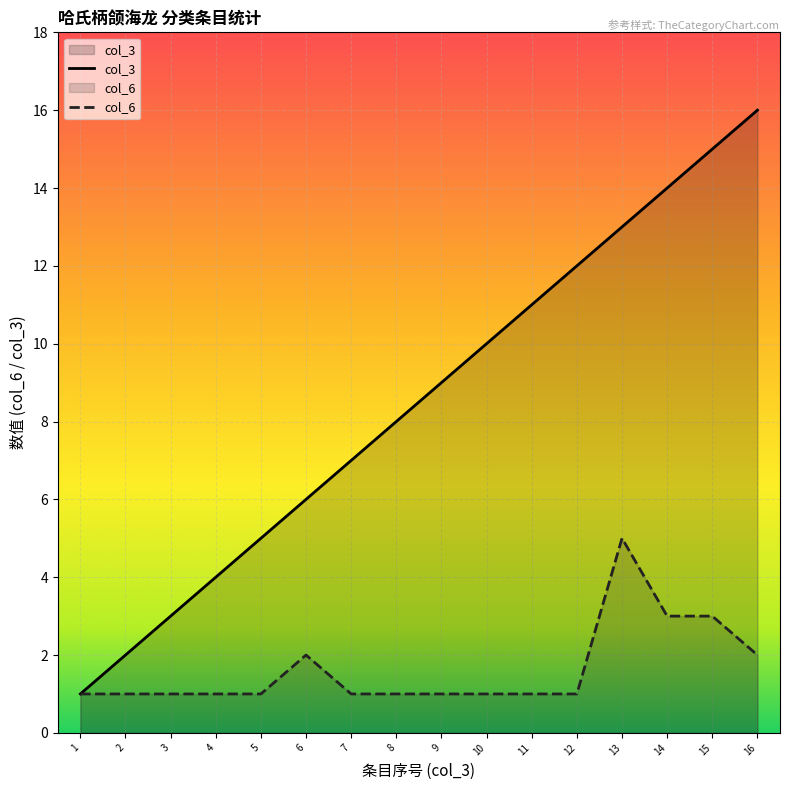

At 16, list the series in order from smallest to largest.

col_6, col_3